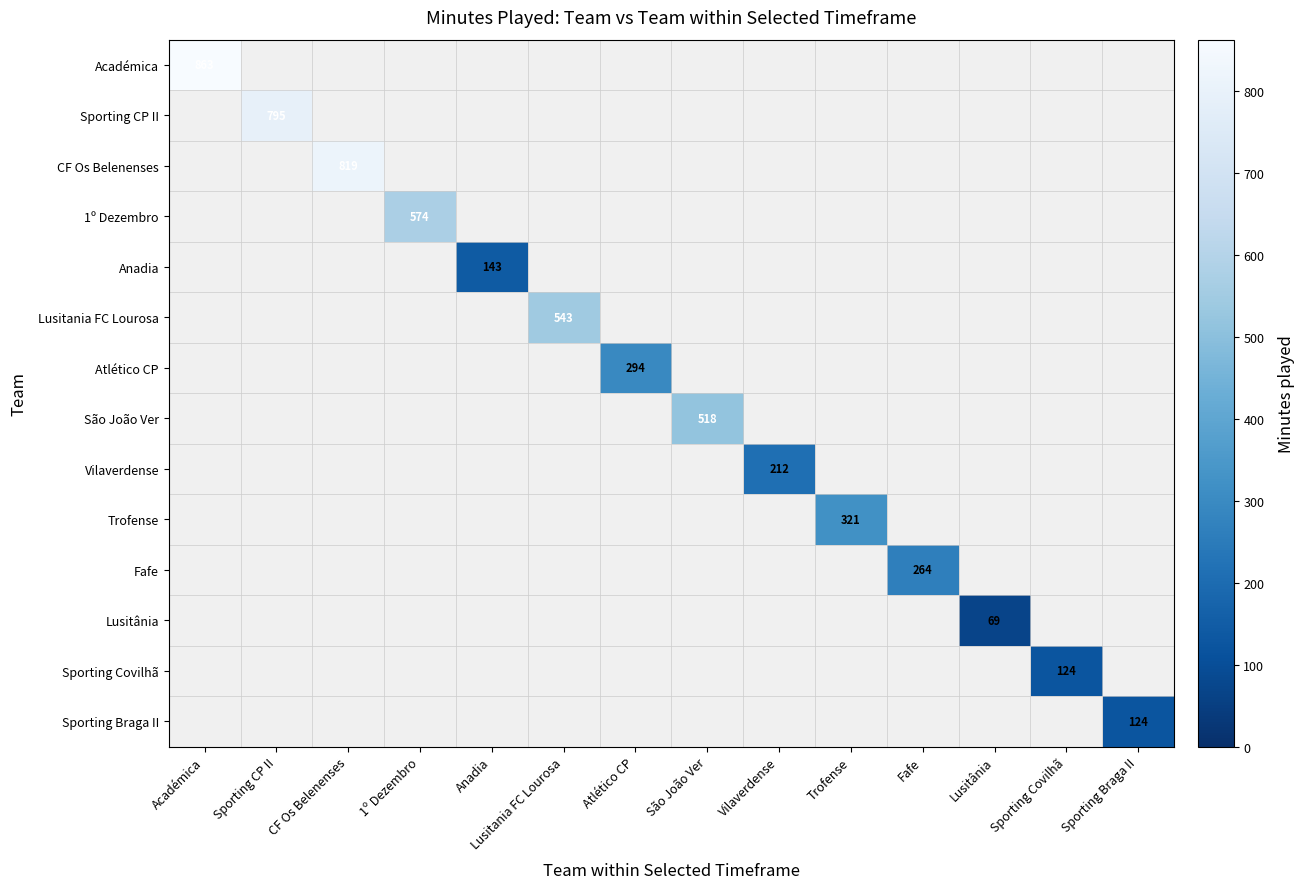

Which series has the largest range (max minus min)?

Académica